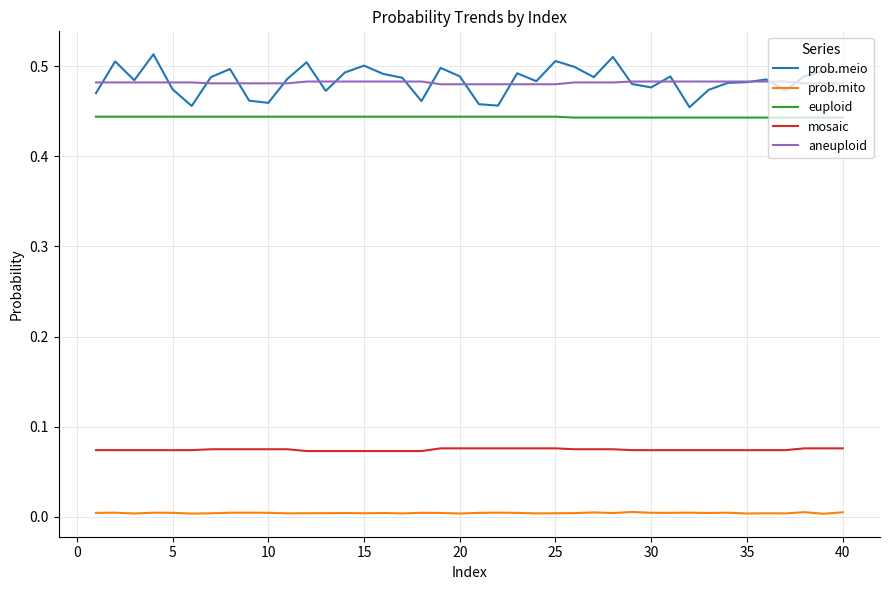

Which series has the largest range (max minus min)?

prob.meio